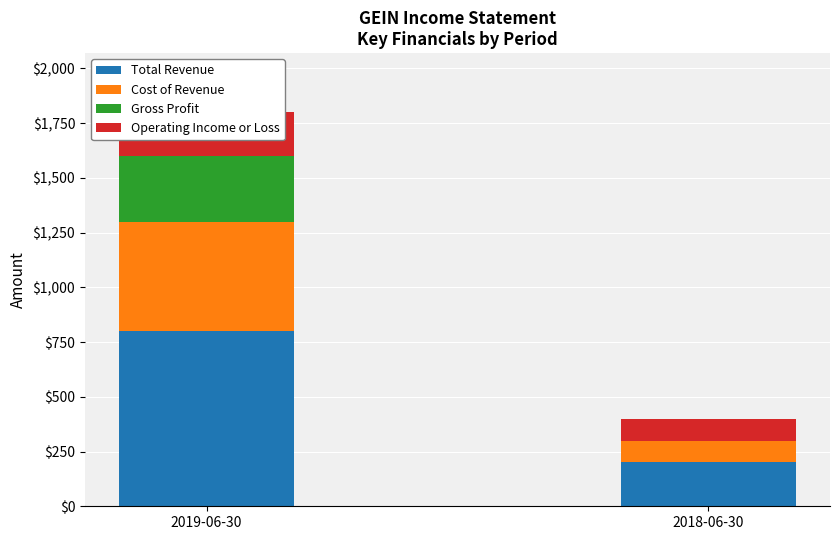

What is the label of the 2nd bar from the left?

2018-06-30